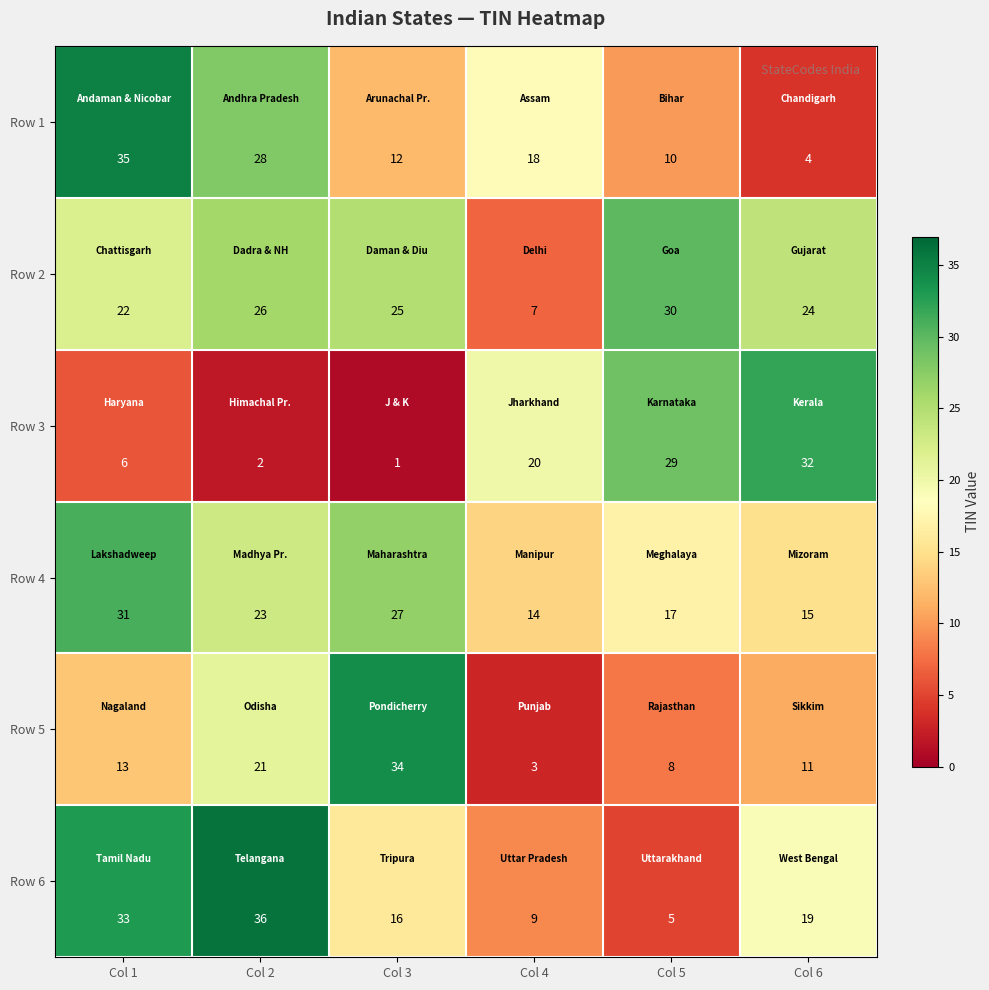

The Row 6 series shows 7 at Col 5. True or false?

False